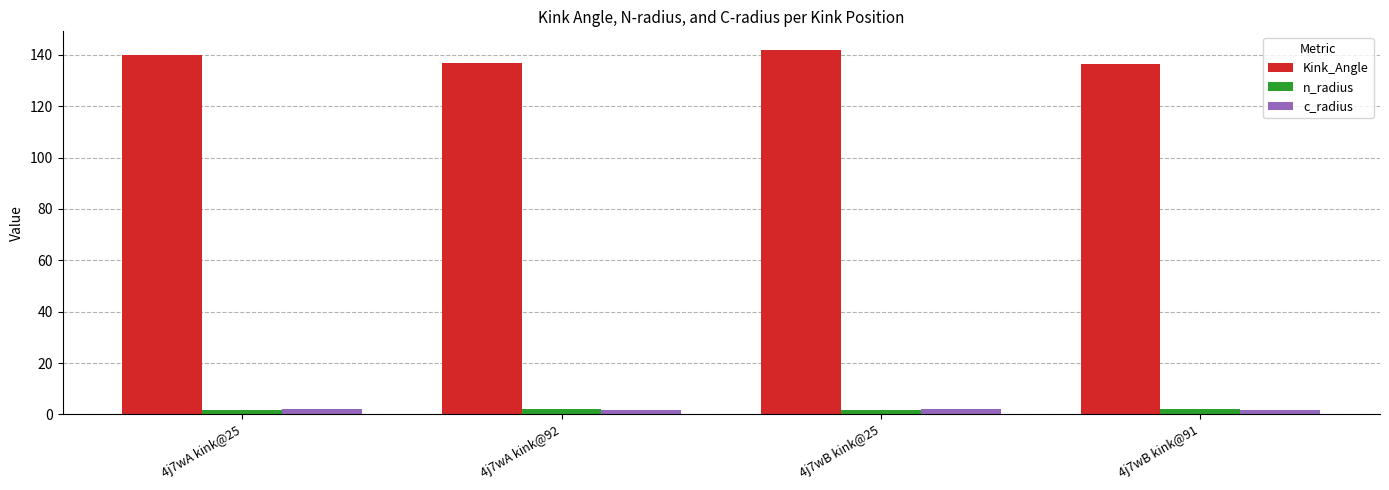

What is the difference between the second highest and minimum values in the n_radius series?

0.1